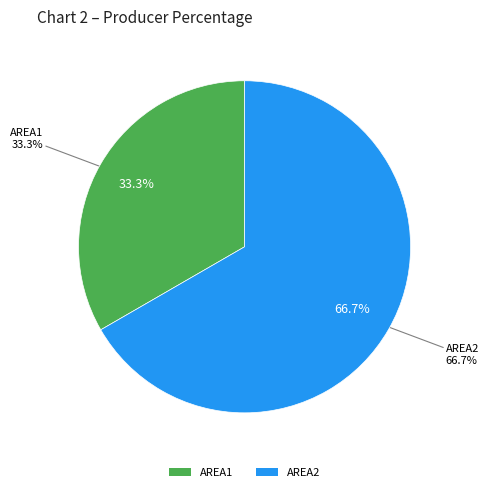

To the nearest percent, what is the average slice percentage?

50%